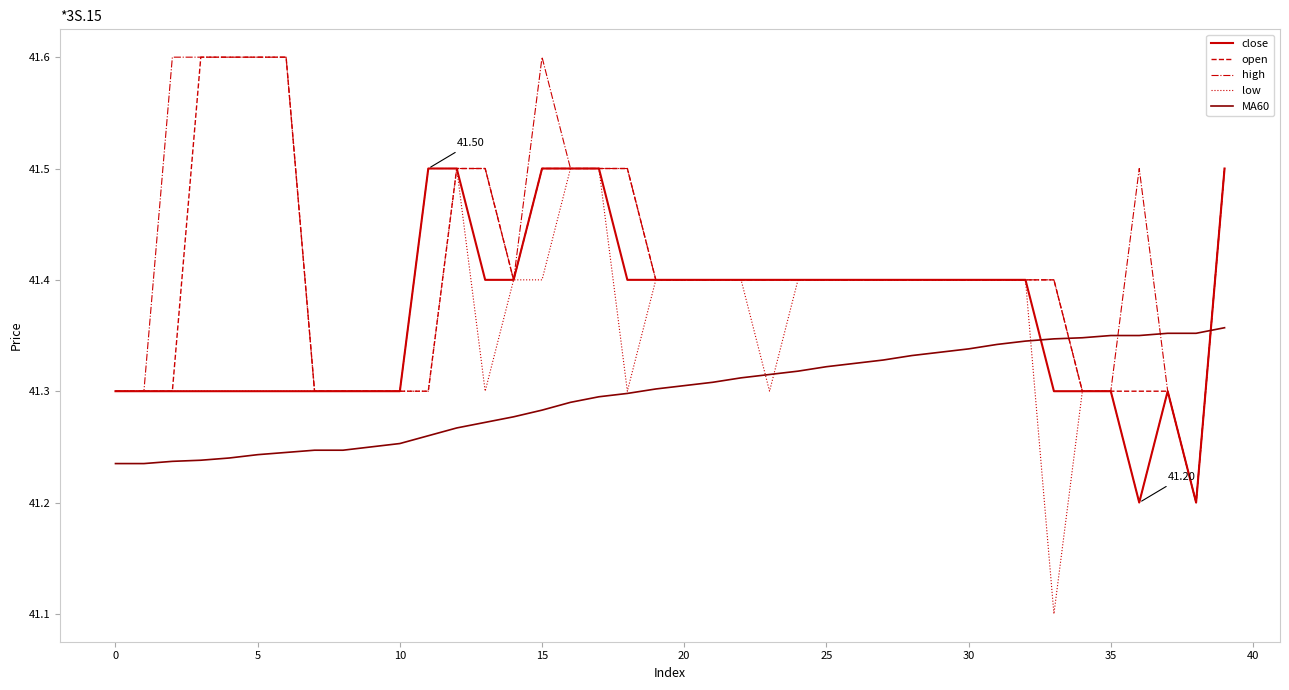

List the series in order of their overall mean, highest first.

high, open, close, low, MA60